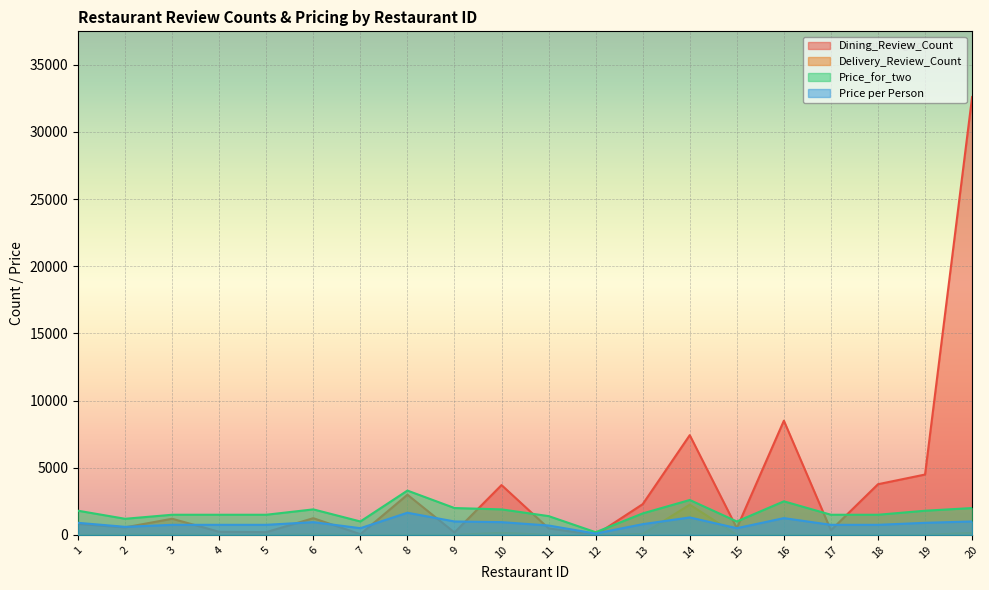

Where is Price_for_two nearest to the value 1750?

1